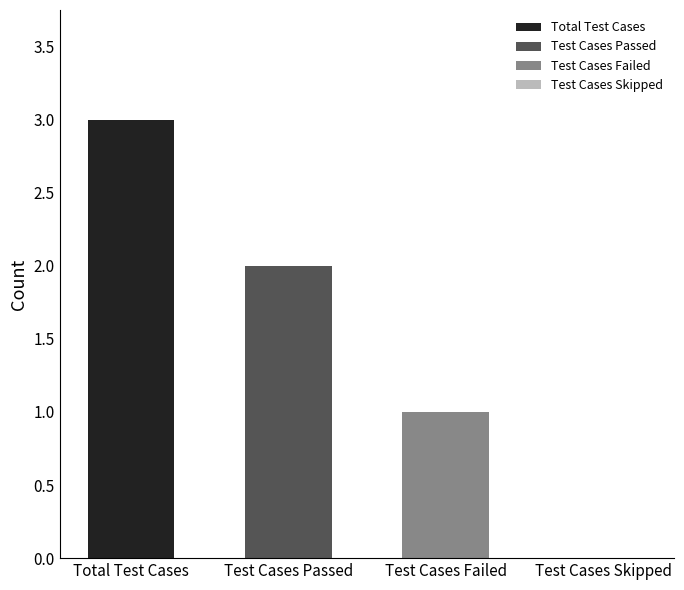

How many values exceed 2?

1